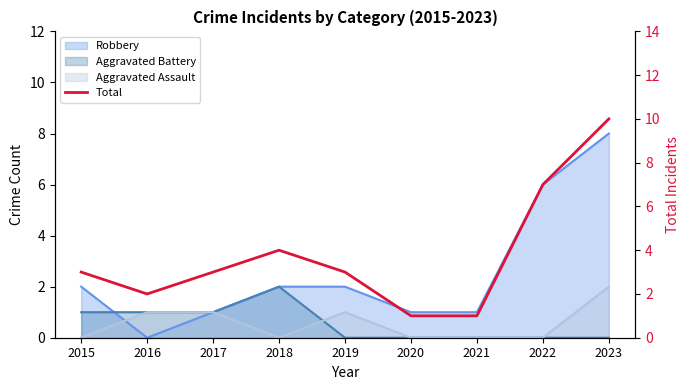

Which label corresponds to the smallest value in the chart?

2020